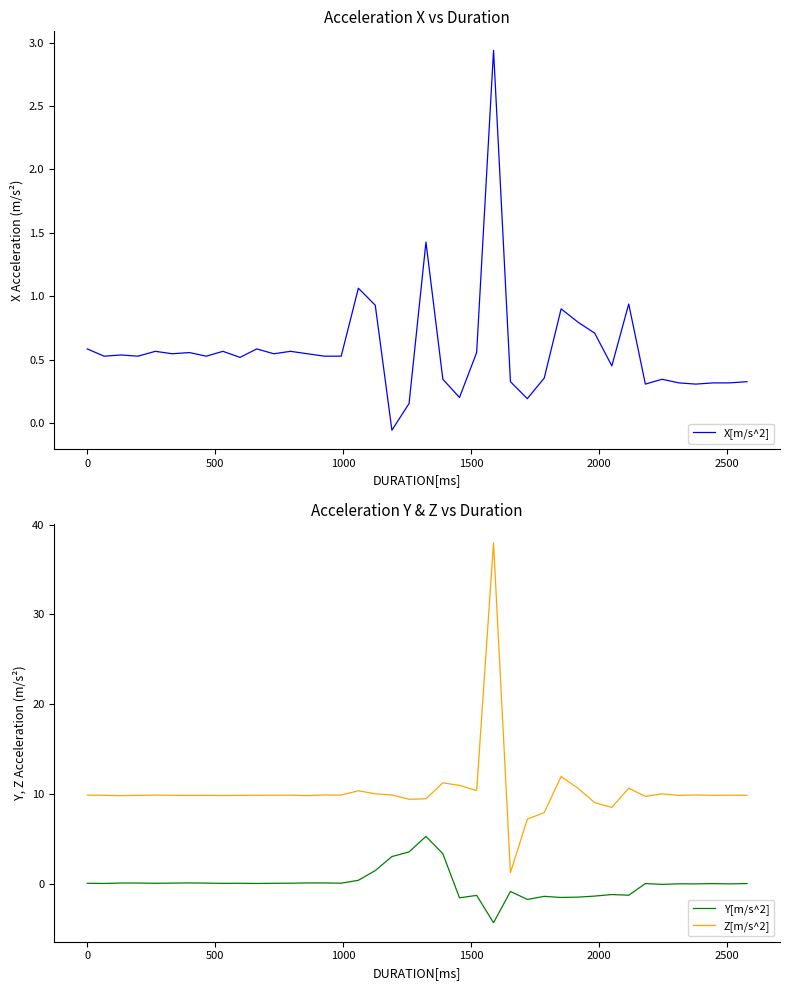

What is the minimum value for Y[m/s^2]?

-4.4